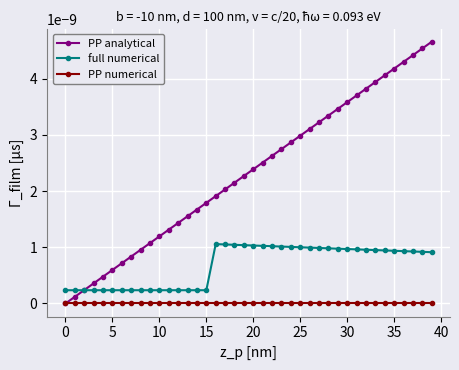

Which series has the largest range (max minus min)?

PP analytical